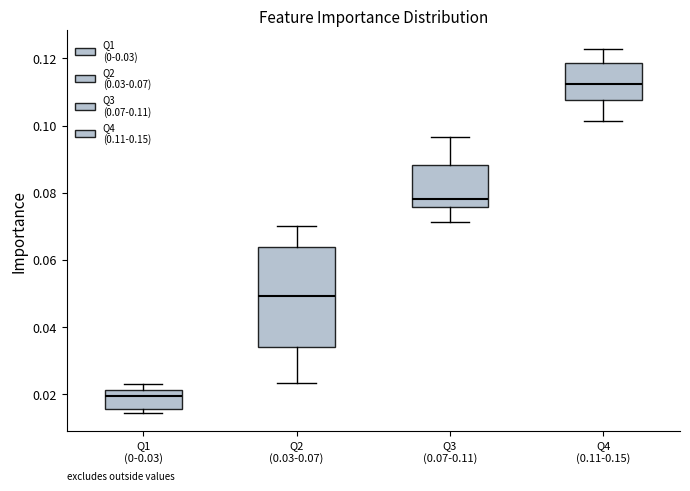

Reading left to right, read every box against the y-axis: the position of its median line, the range the box covers, and the ends of its whiskers. The values are not printed on the chart, so give them approximately, as read against the axis.

Q1 (0-0.03): median 0.020, box 0.016 to 0.022, whiskers 0.014 to 0.022 (just above the box's upper edge)
Q2 (0.03-0.07): median 0.050, box 0.034 to 0.064, whiskers 0.024 to 0.070
Q3 (0.07-0.11): median 0.078, box 0.076 to 0.088, whiskers 0.072 to 0.096
Q4 (0.11-0.15): median 0.112, box 0.108 to 0.118, whiskers 0.102 to 0.122